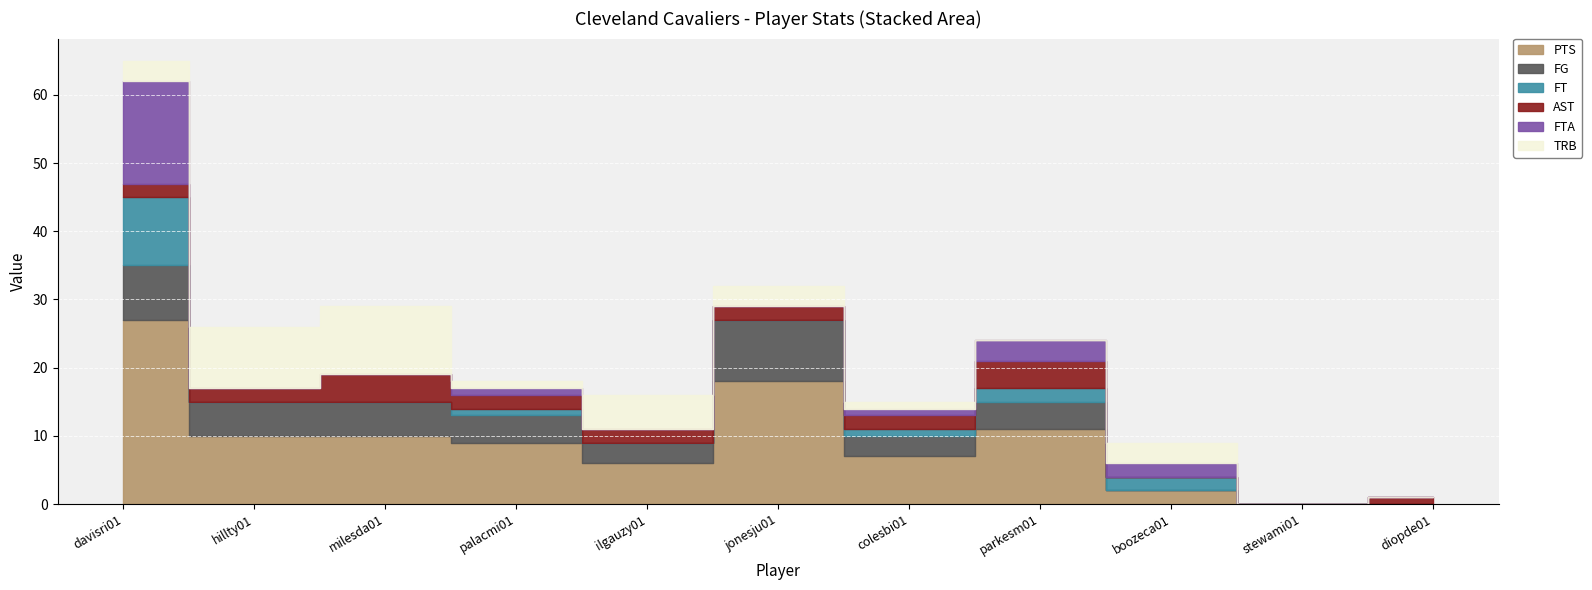

Where does the PTS series first go above 9?

davisri01